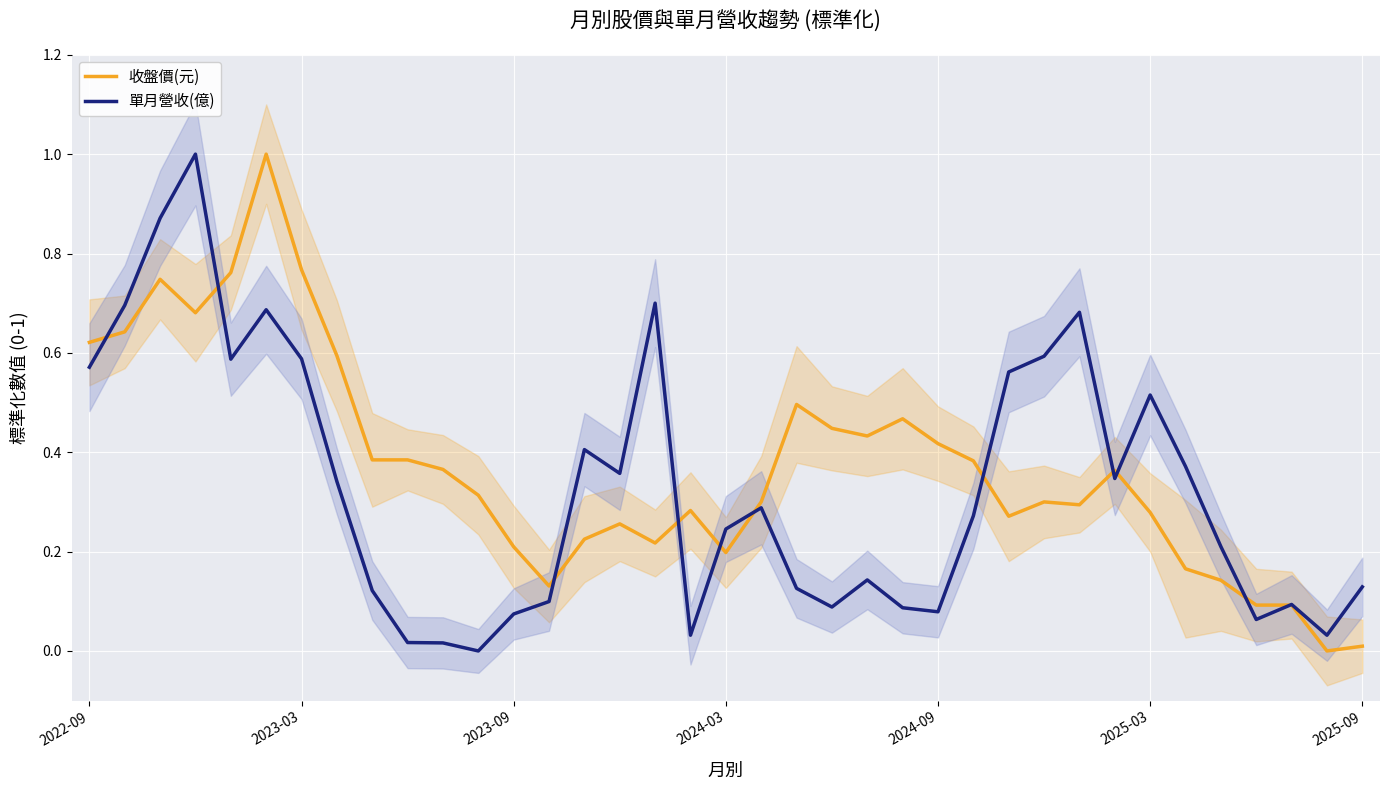

Between 2023-03 and 17, which series saw the biggest shift?

單月營收(億)